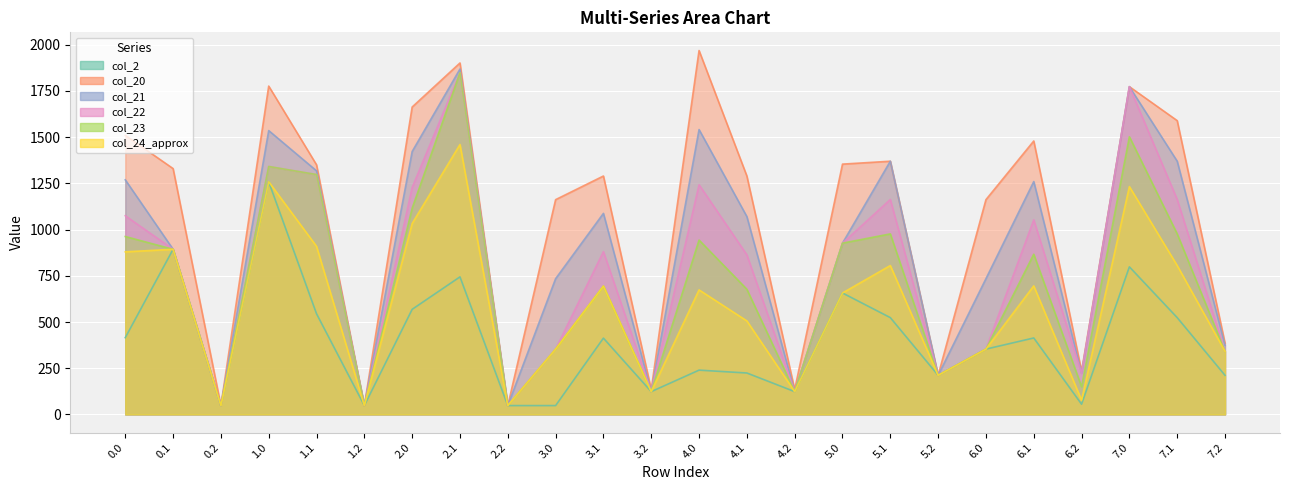

Where is col_21 nearest to the value 958?

5.0